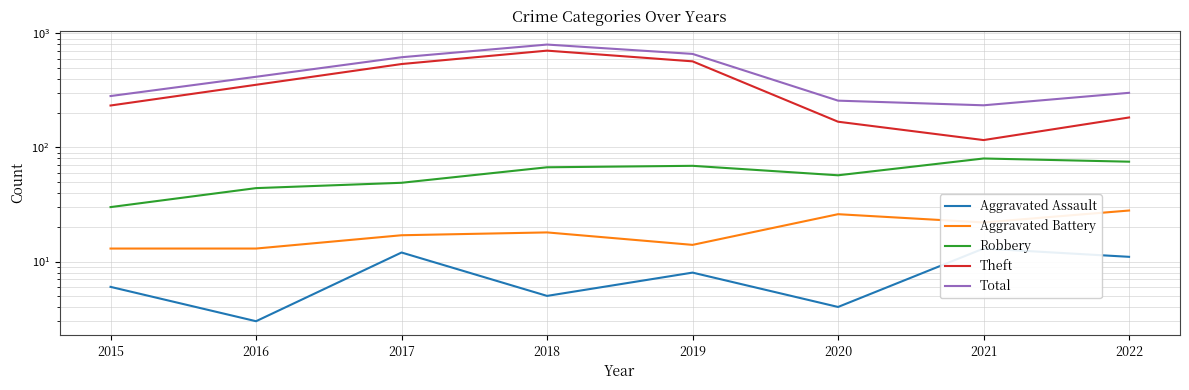

What is the value of the Robbery point at the 1st from the left?

30